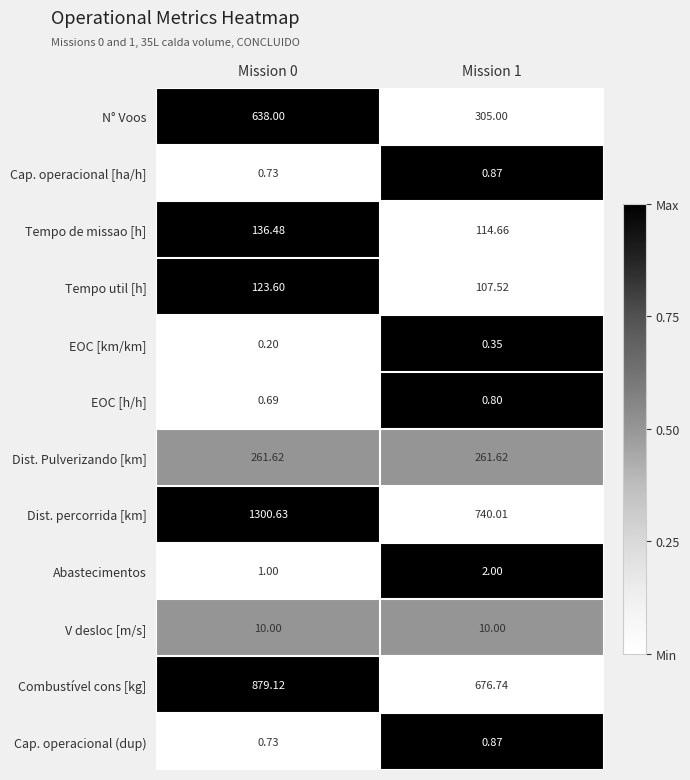

Which series has the largest range (max minus min)?

Dist. percorrida [km]